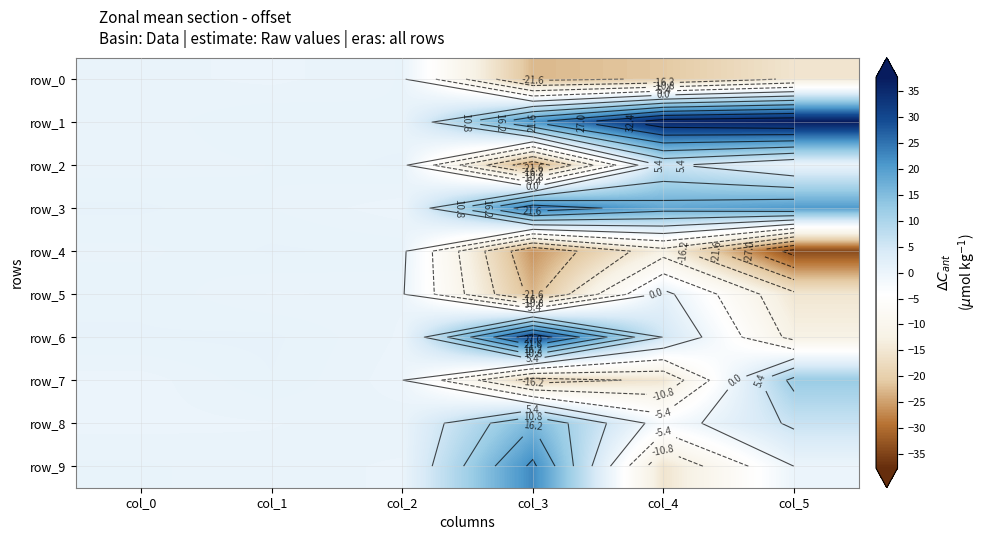

Where does the row_8 series first go above 0?

col_0